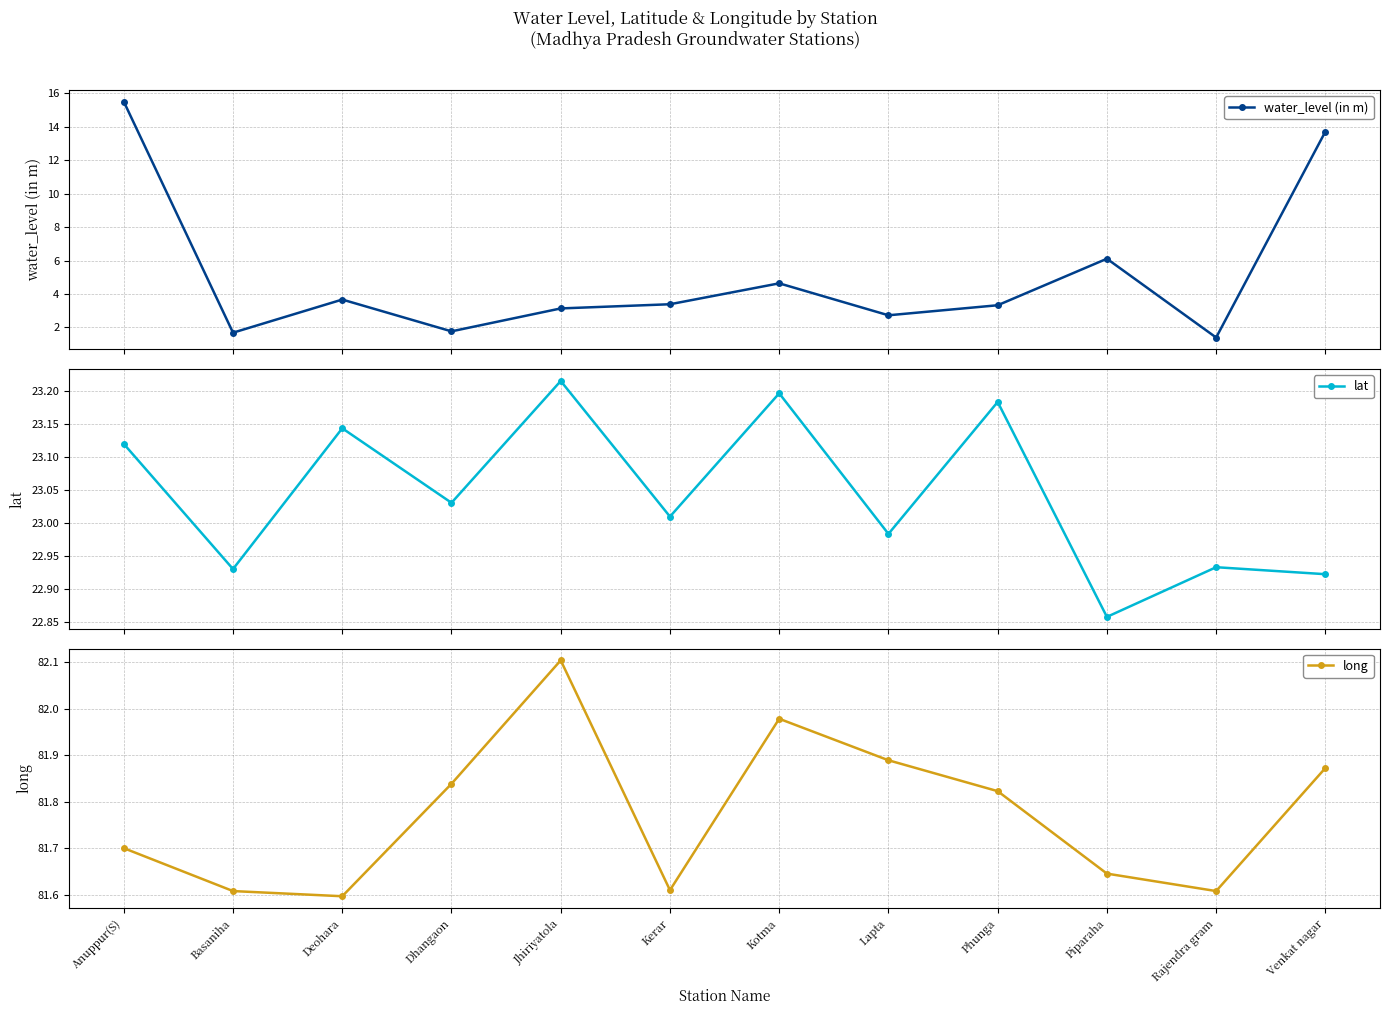

The long series shows 142.5 at Dhangaon. True or false?

False